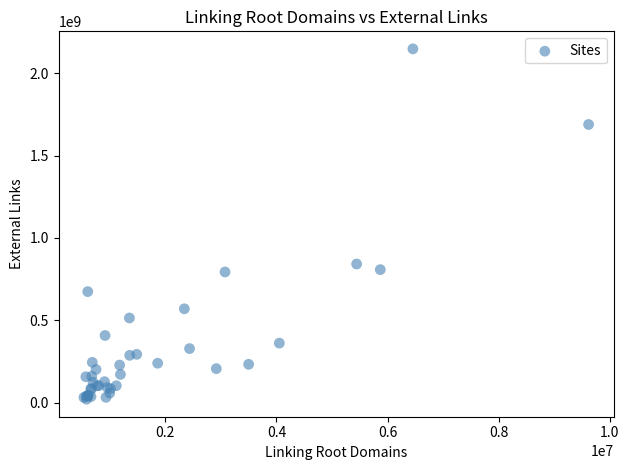

What Y value in the scatter plot is closest to 1084000034?

841281214